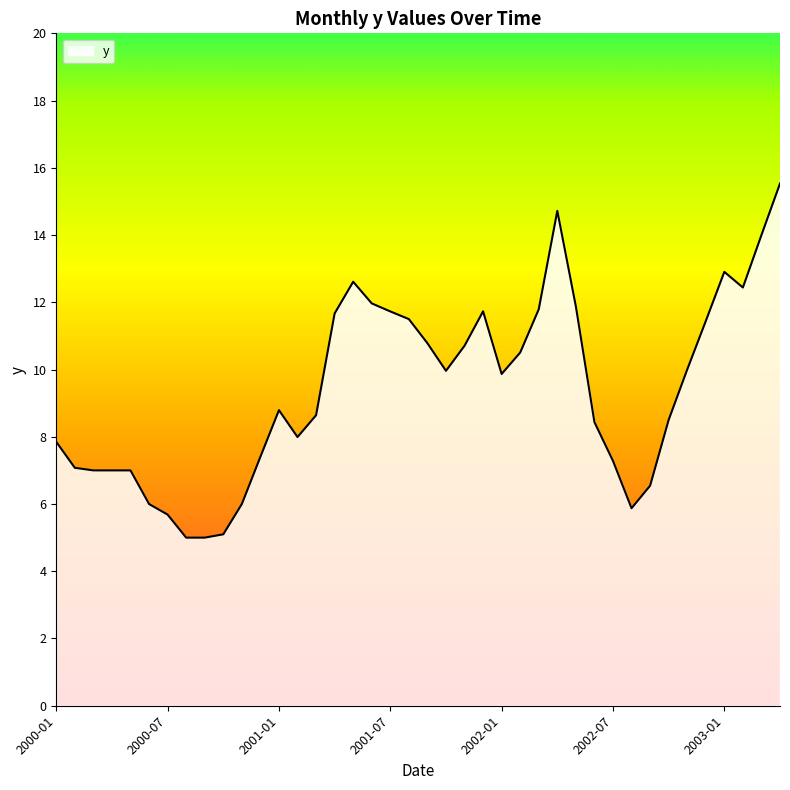

Does the chart have visible grid lines?

No